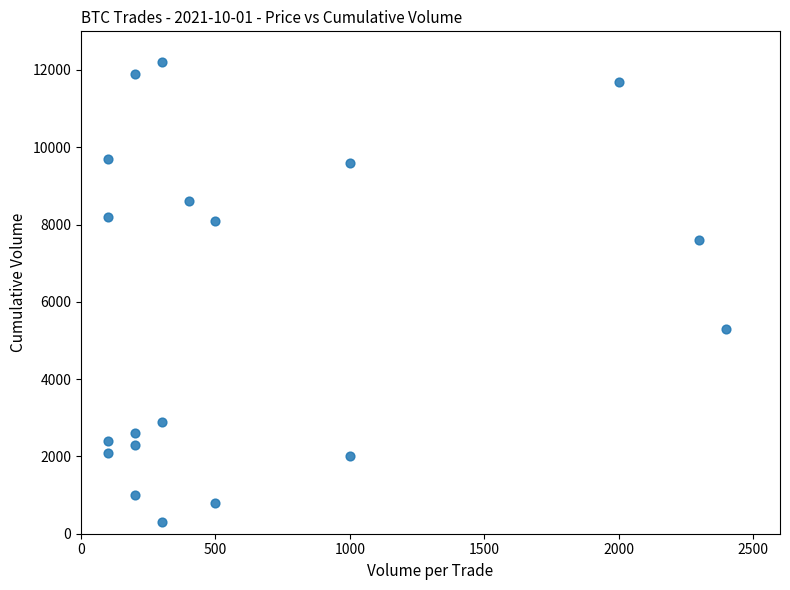

What is the range of X values (max minus min)?

2300